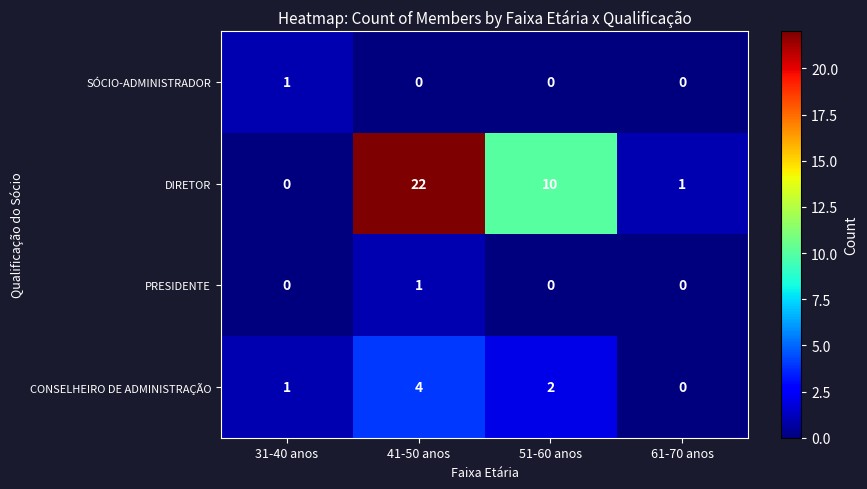

Which series has the widest spread of values?

DIRETOR